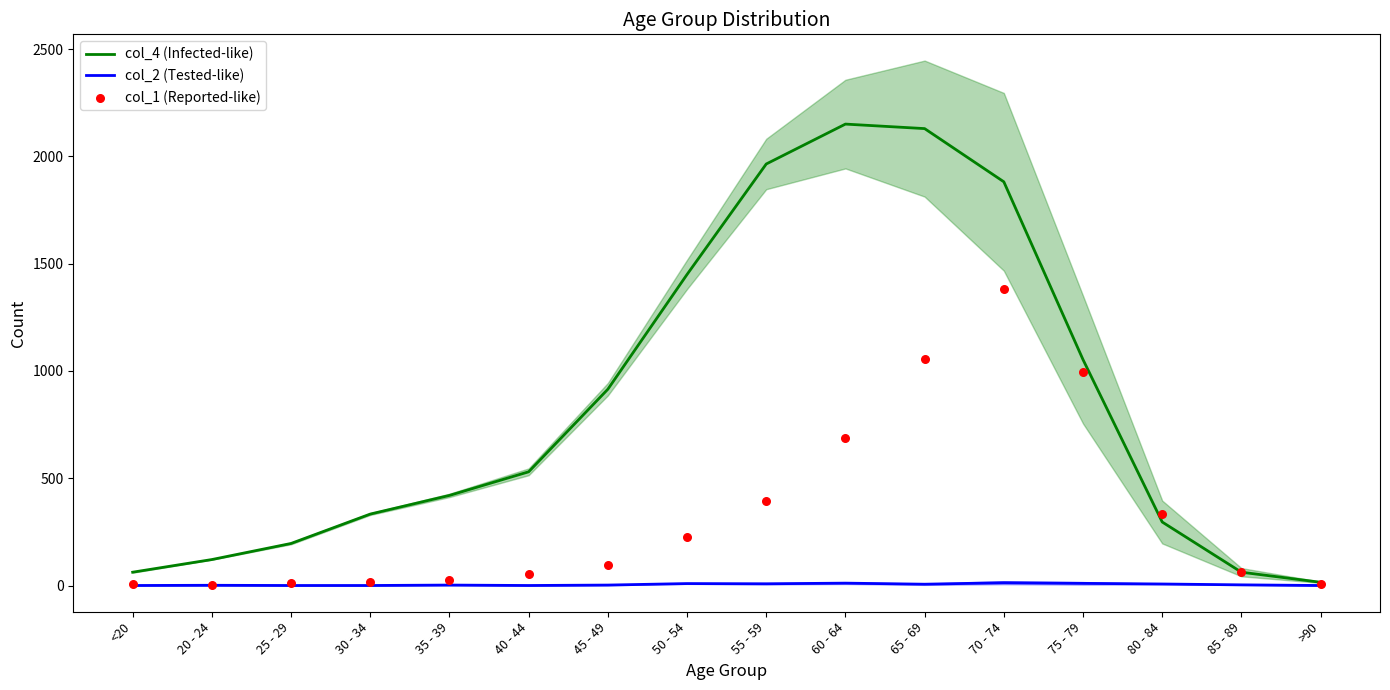

Which series reaches the minimum Y coordinate?

col_2 (Tested-like)